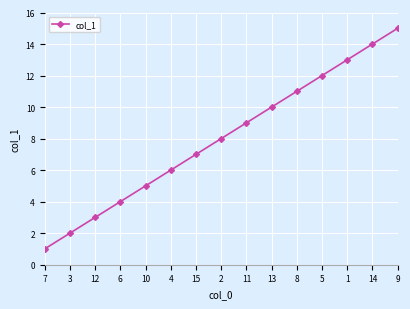

List the labels in order of value, largest first.

9, 14, 1, 5, 8, 13, 11, 2, 15, 4, 10, 6, 12, 3, 7